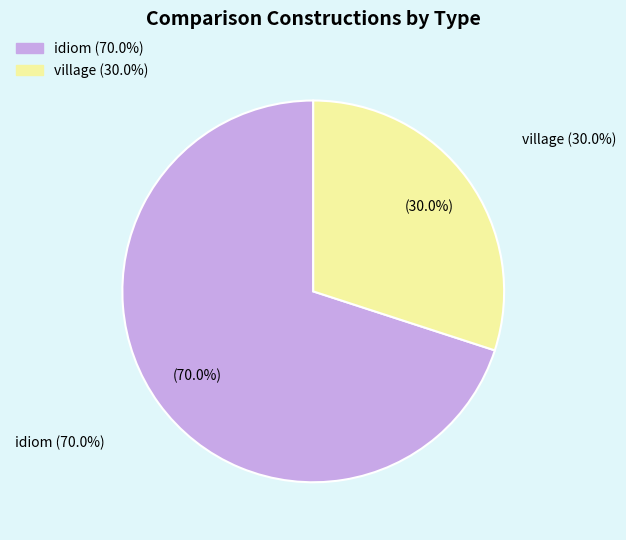

Is the sum of idiom and village greater than half?

Yes